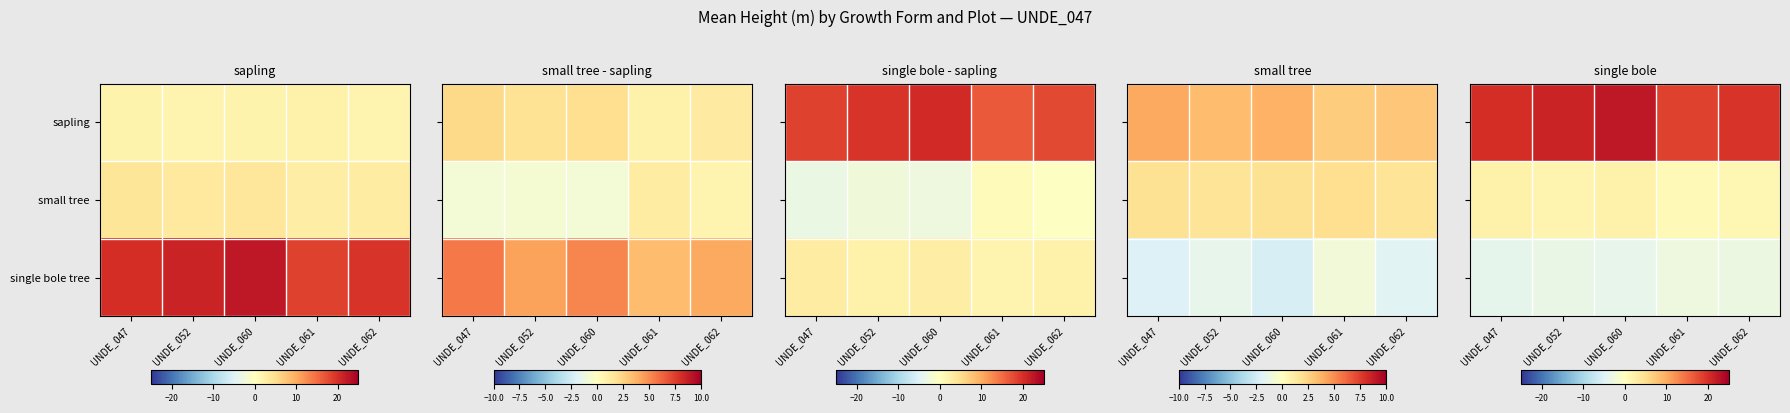

List the series in order of their peak value, highest first.

sapling, small tree, single bole tree